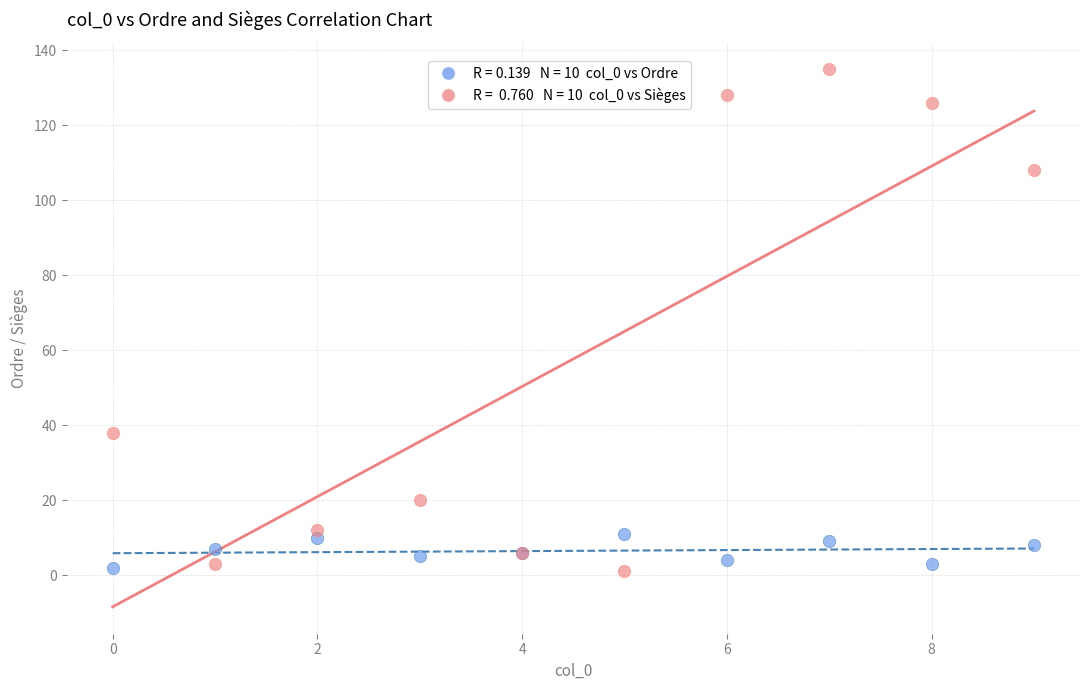

Across all series, what Y value is closest to 68?

38